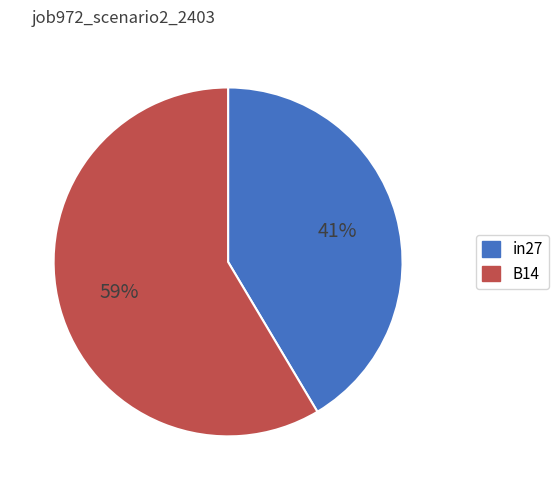

Which category accounts for the majority?

B14